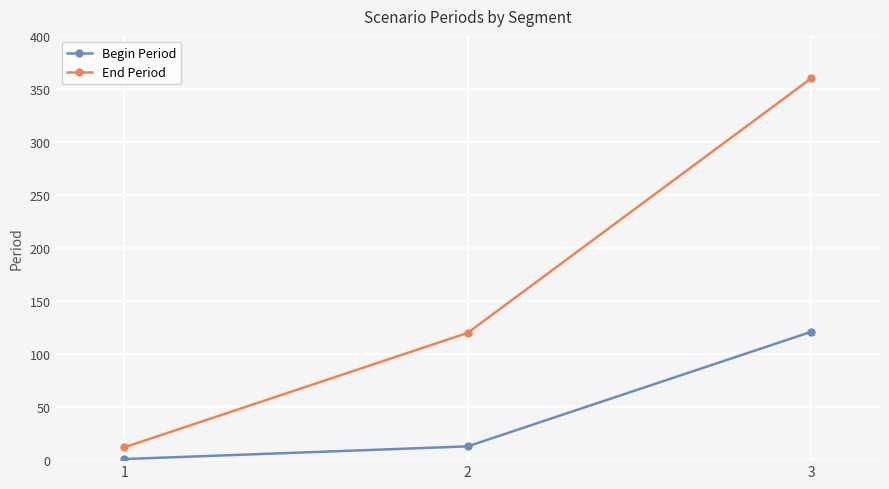

Which category has the lowest value across all series?

1